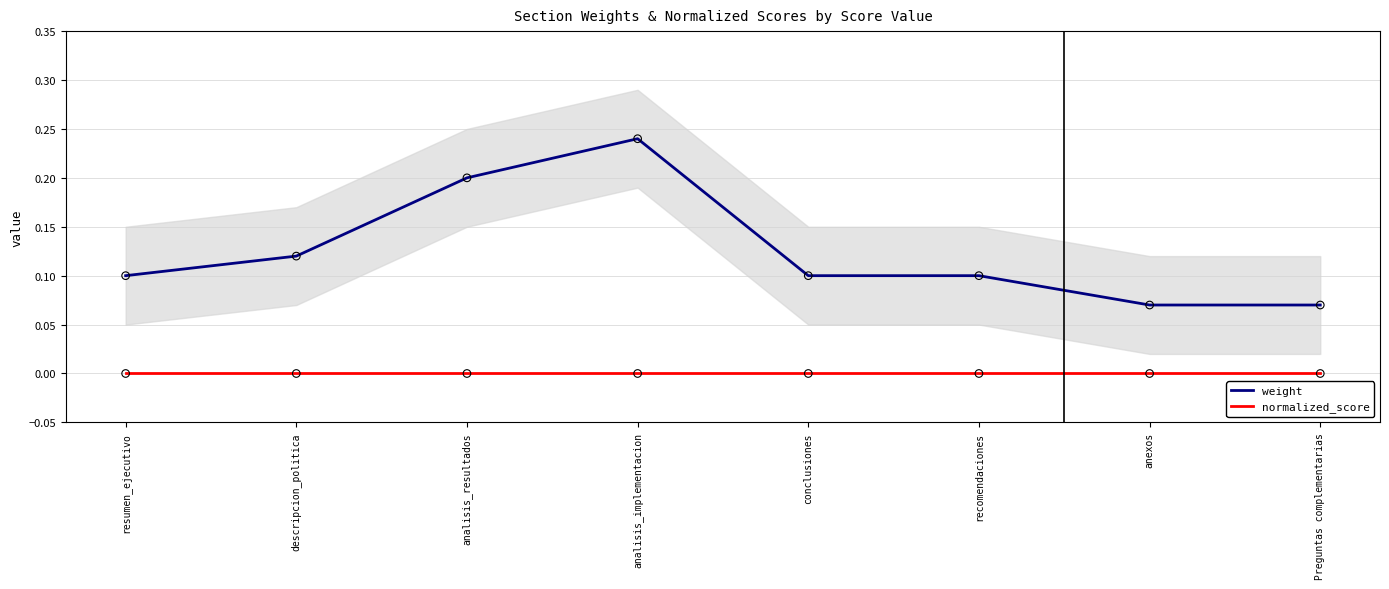

At how many categories does at least one series exceed 0?

8